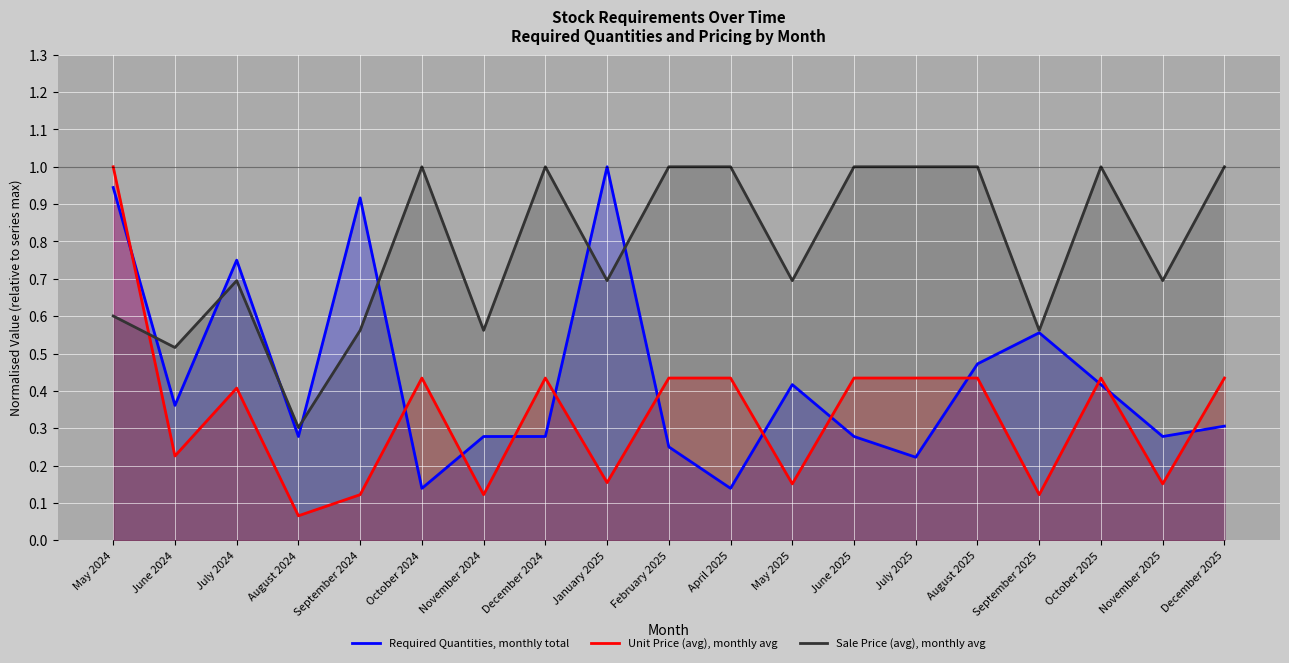

What is the total value across all series at December 2024?

1.7